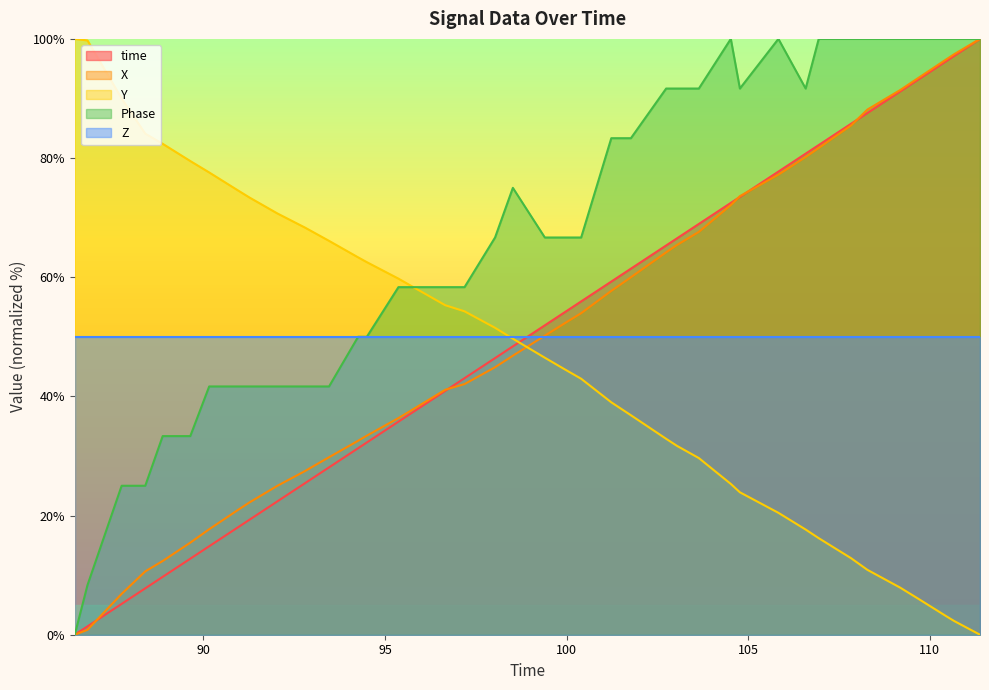

What is the greatest value displayed?

100.0